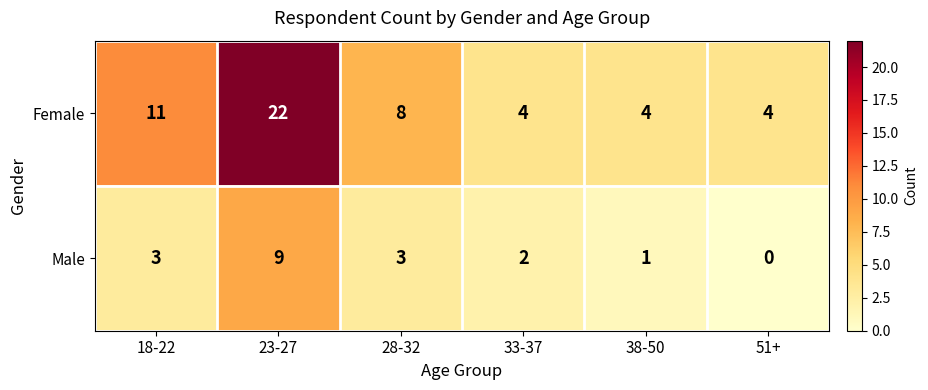

True or false: Male has a value of 3 at 33-37.

False